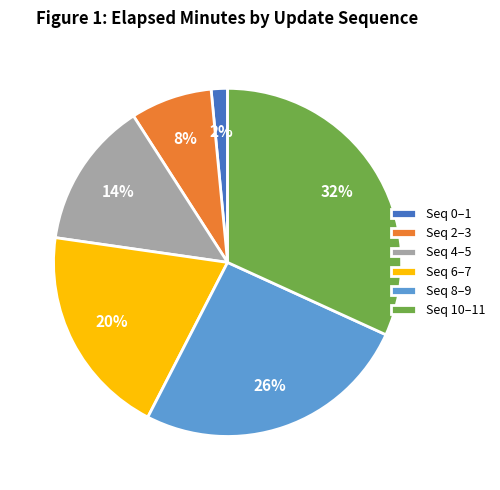

To the nearest percent, what is the average slice percentage?

17%